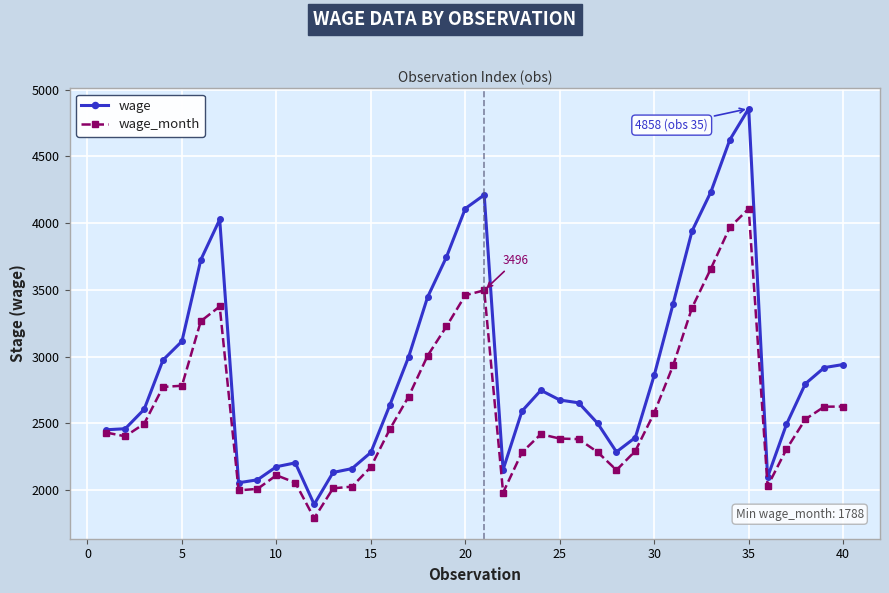

What is the value of the wage point at the 29th from the left?

2393